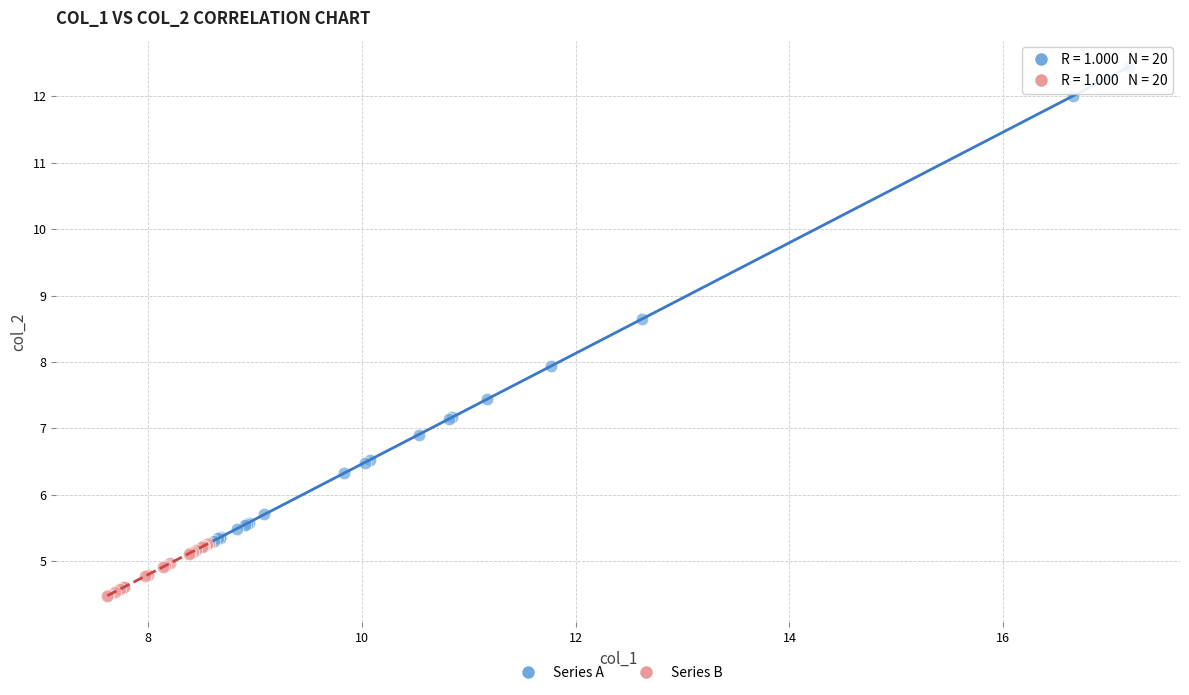

Which series has the widest spread of Y values?

Series A